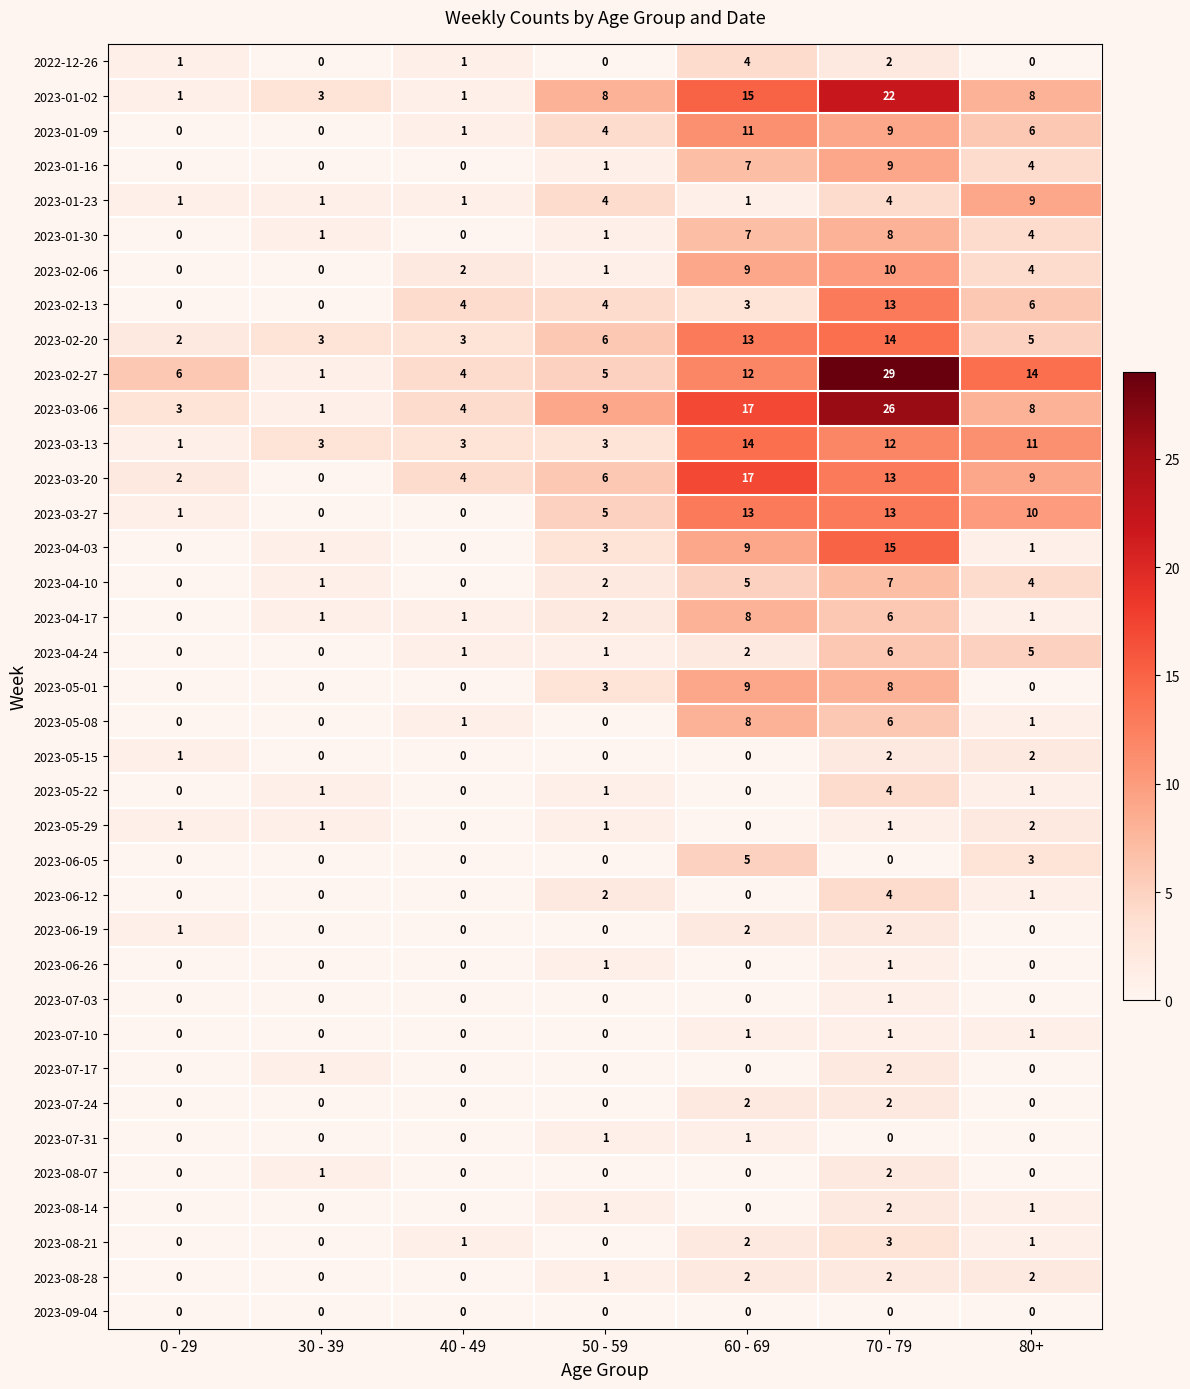

What is the spread (max minus min) of values at 50 - 59?

9